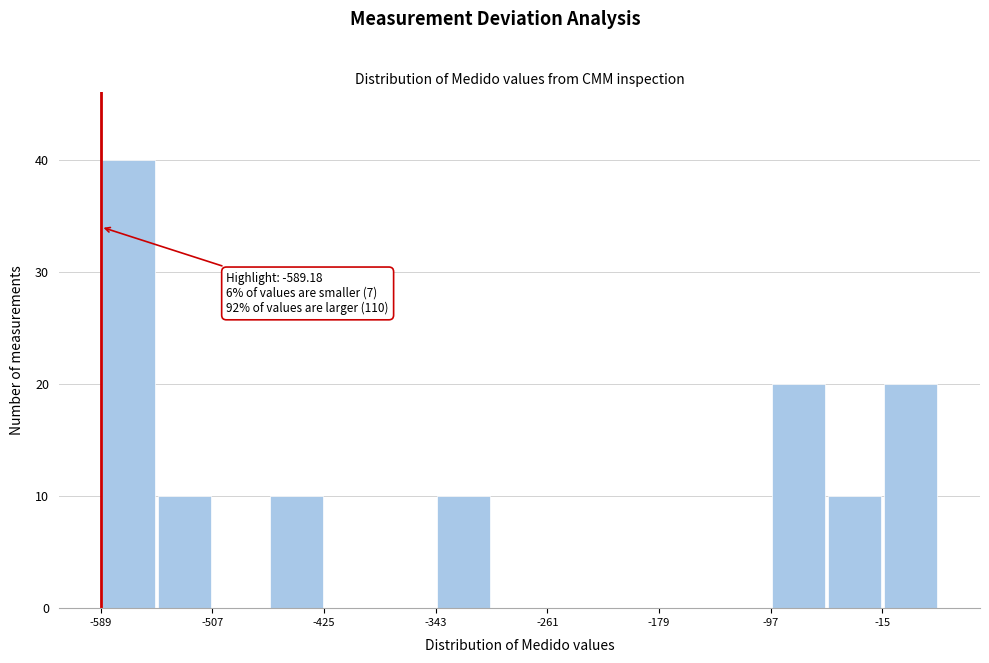

Which range on the x-axis has the tallest bar?

-590 to -550